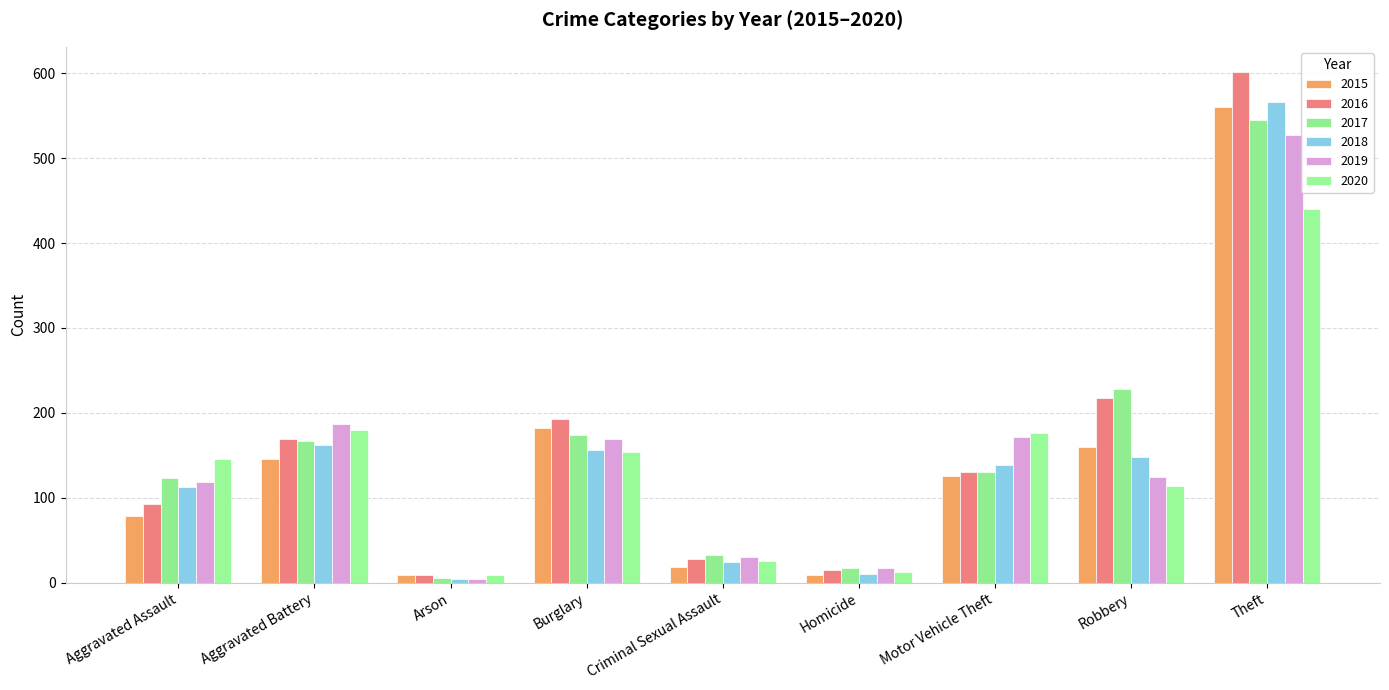

Where does the 2018 series first go above 139?

Aggravated Battery